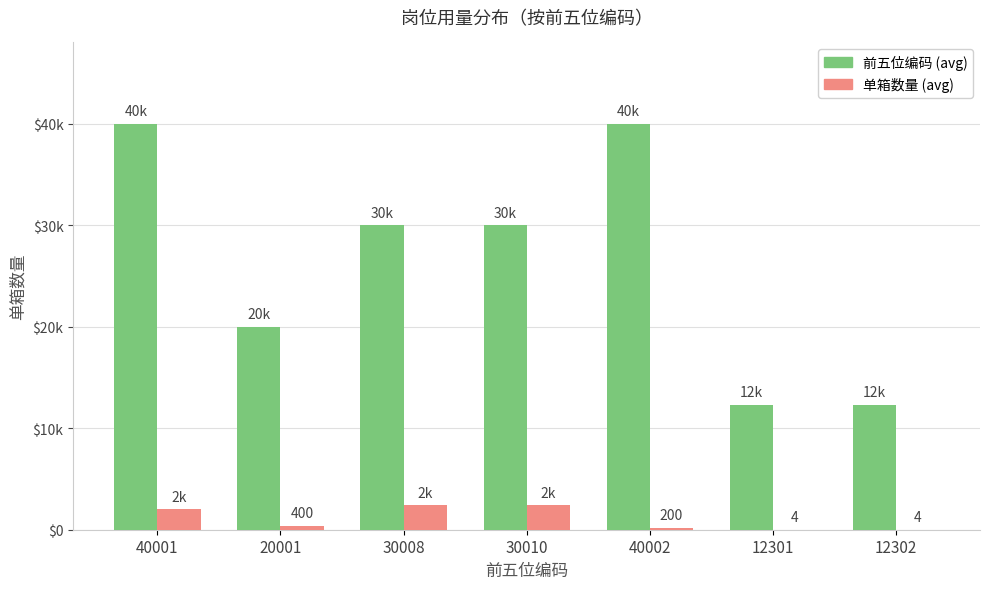

Does the chart contain stacked bars?

No